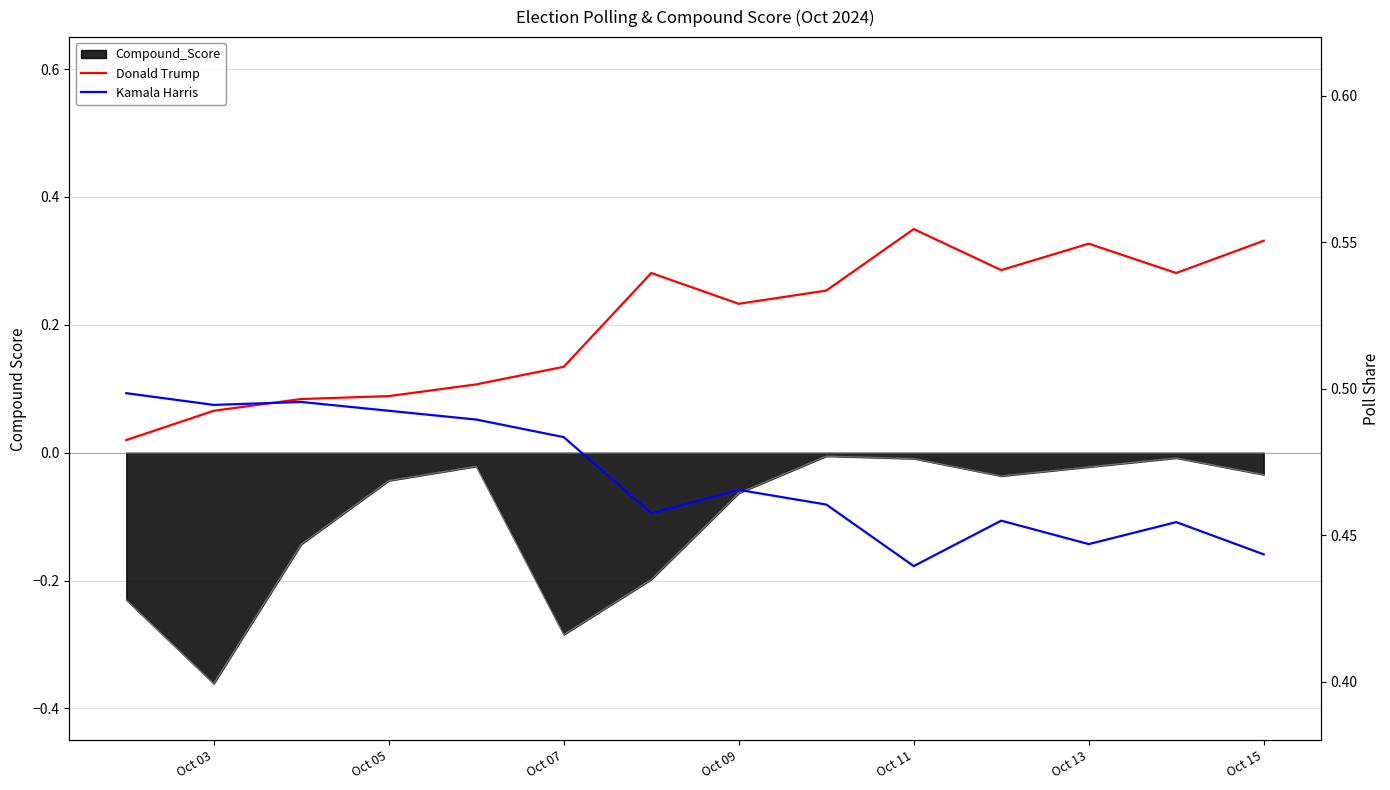

Reading left to right, extract all data points from this chart.

Donald Trump: 0.5	0.5	0.5	0.5	0.5	0.5	0.5	0.5	0.5	0.6	0.5	0.5	0.5	0.6
Kamala Harris: 0.5	0.5	0.5	0.5	0.5	0.5	0.5	0.5	0.5	0.4	0.5	0.4	0.5	0.4